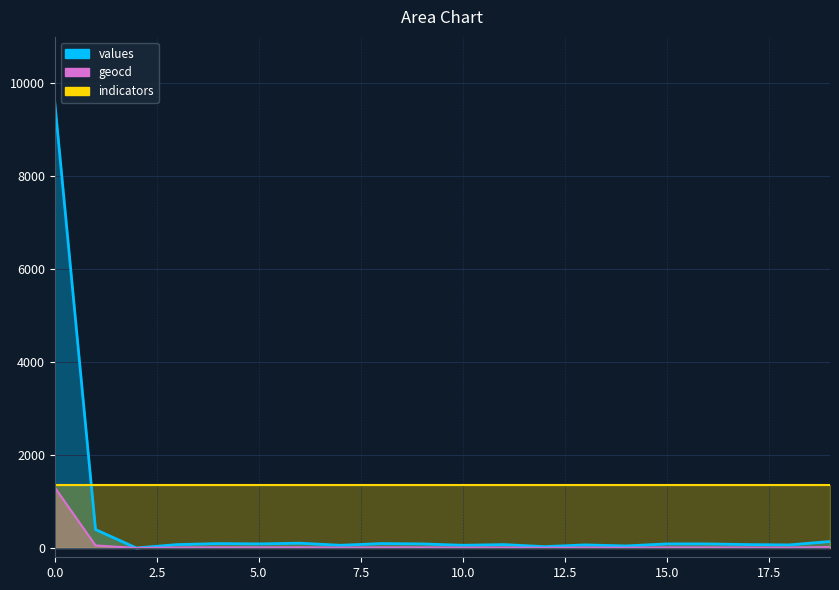

What is the average value of the values series?

566